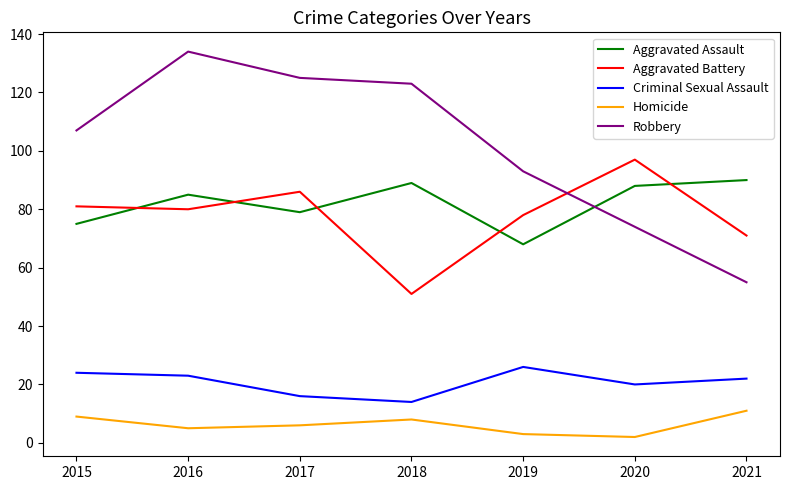

Is the value of Aggravated Assault at 2016 greater than the value of Aggravated Battery at 2016?

Yes